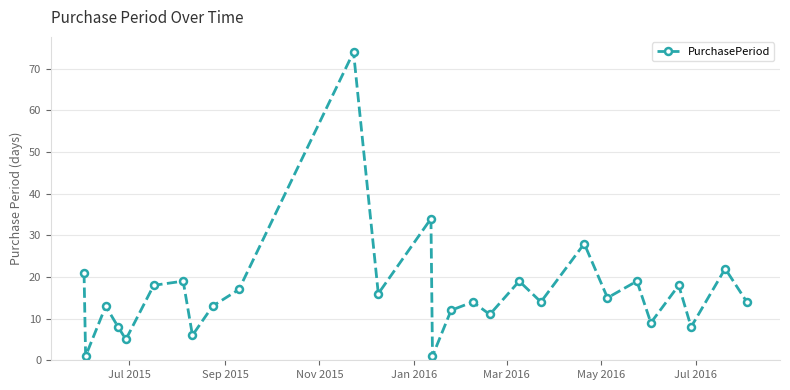

What is the value of the 3rd point from the left?

13